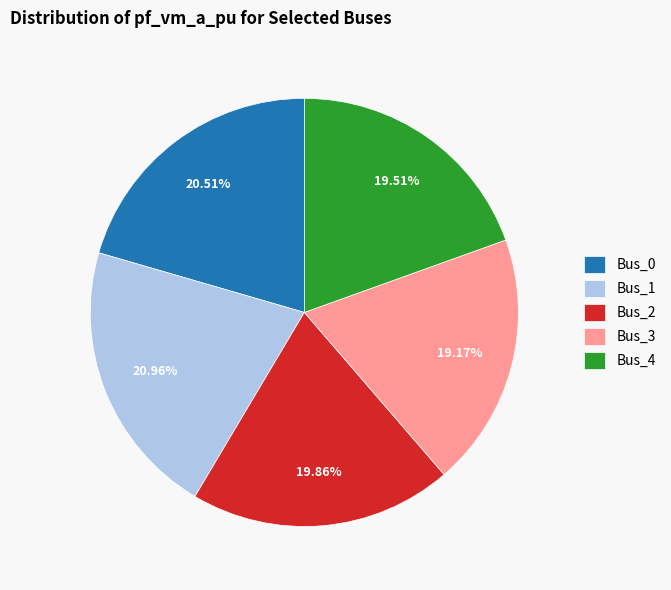

Which has a higher value, Bus_3 or Bus_0?

Bus_0